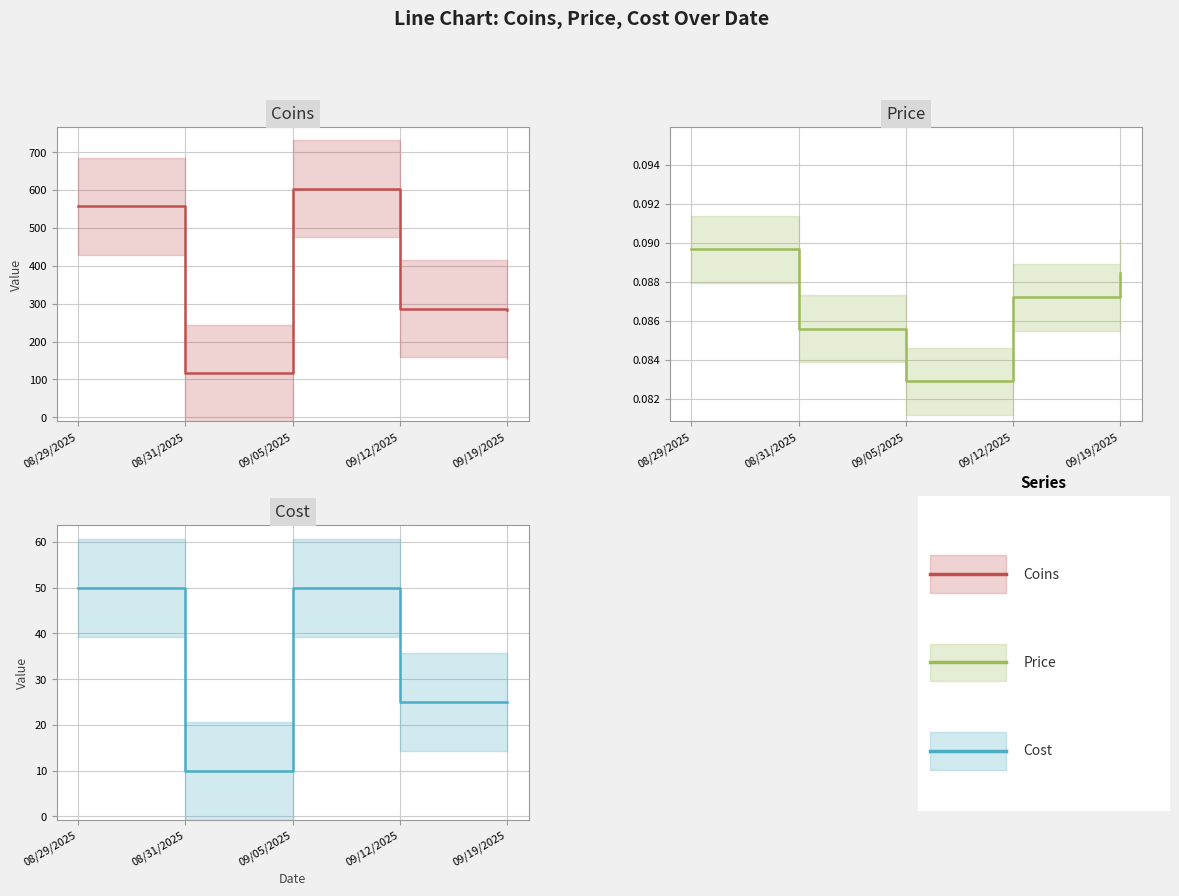

At which label does Coins reach its peak?

09/05/2025